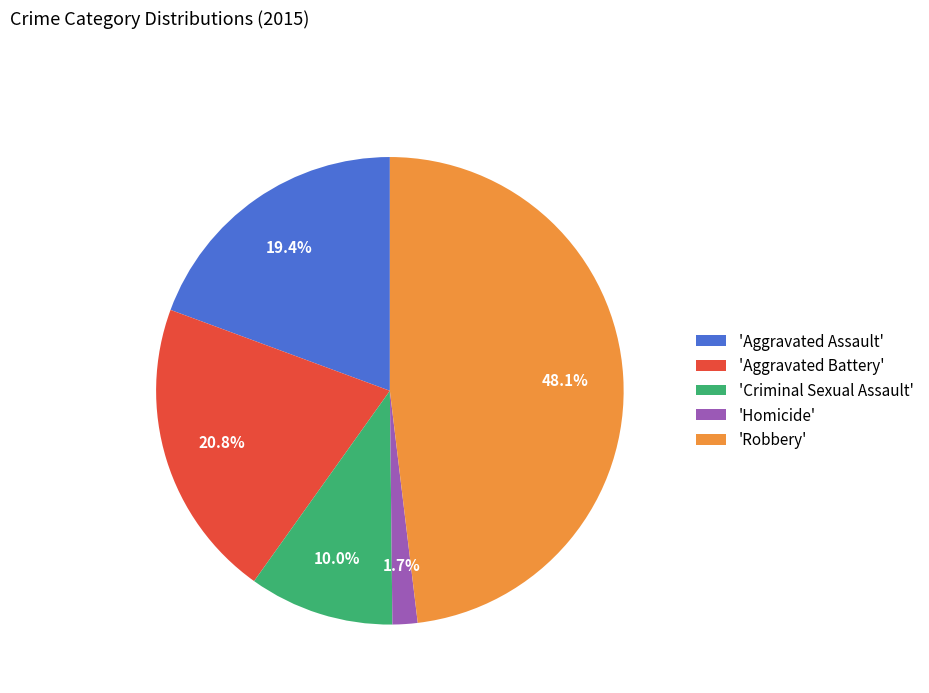

Which has a higher value, 'Aggravated Battery' or 'Robbery'?

'Robbery'